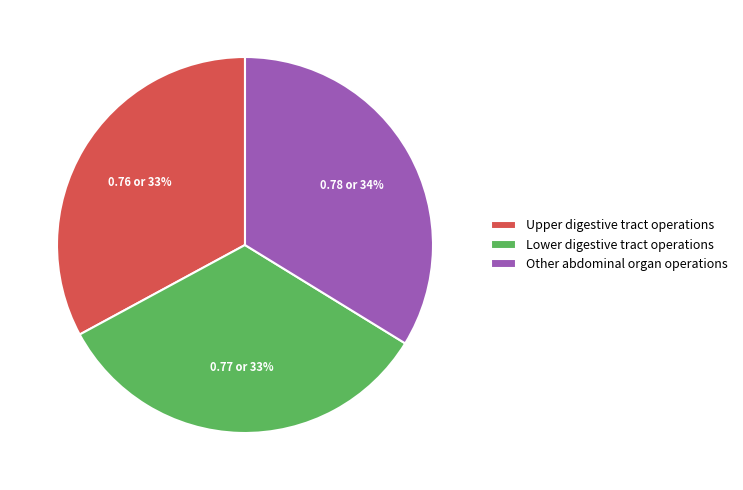

To the nearest percent, what is the difference between the Upper digestive tract operations and Other abdominal organ operations slice percentages?

1%